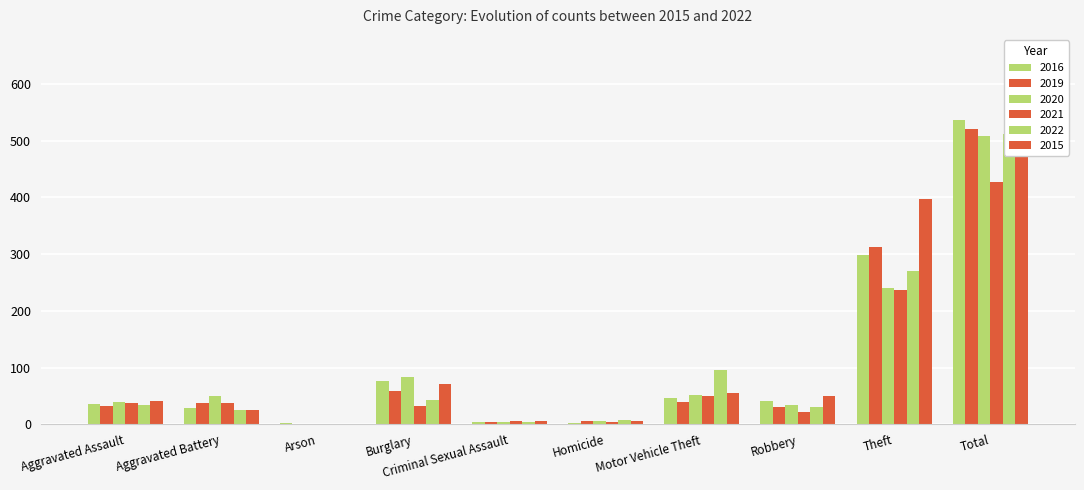

What are all the series names shown in the legend?

2016, 2019, 2020, 2021, 2022, 2015